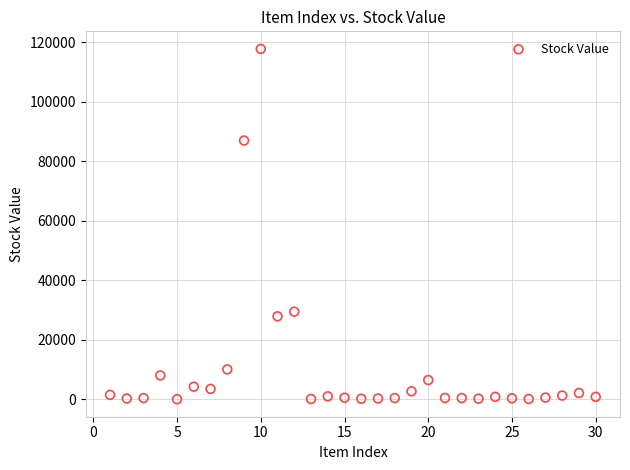

What Y value in the scatter plot is closest to 58898?

86969.4